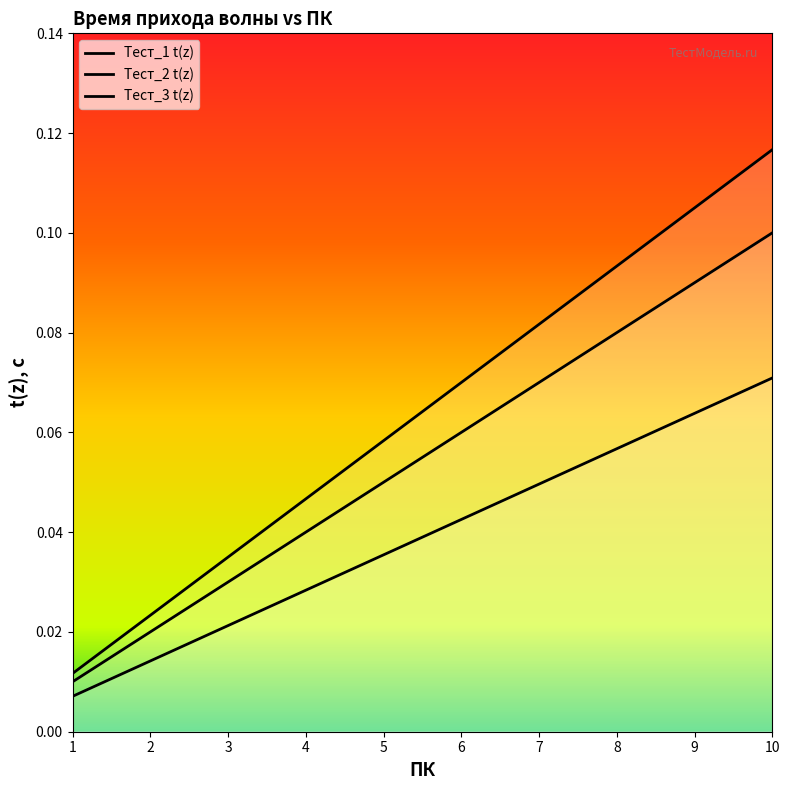

Reading left to right, what are all the values shown in this chart?

Тест_1 t(z): 1=0.0	2=0.0	3=0.0	4=0.0	5=0.1	6=0.1	7=0.1	8=0.1	9=0.1	10=0.1
Тест_2 t(z): 1=0.0	2=0.0	3=0.0	4=0.0	5=0.1	6=0.1	7=0.1	8=0.1	9=0.1	10=0.1
Тест_3 t(z): 1=0.0	2=0.0	3=0.0	4=0.0	5=0.0	6=0.0	7=0.0	8=0.1	9=0.1	10=0.1